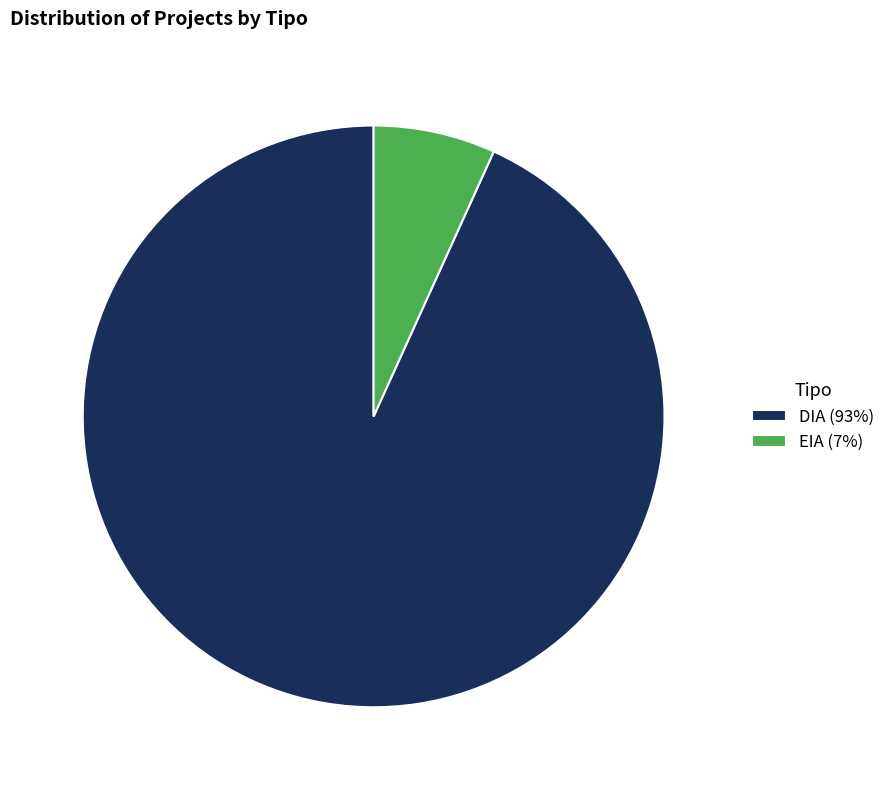

The DIA slice represents 93% of the pie. True or false?

True